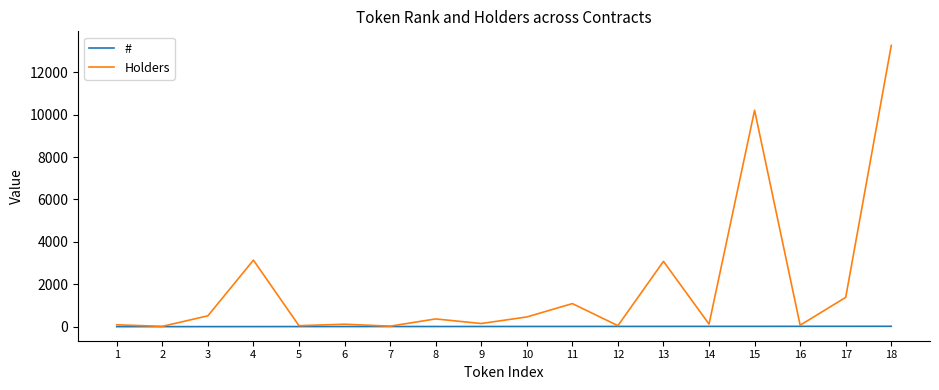

Which series has the widest spread of values?

Holders